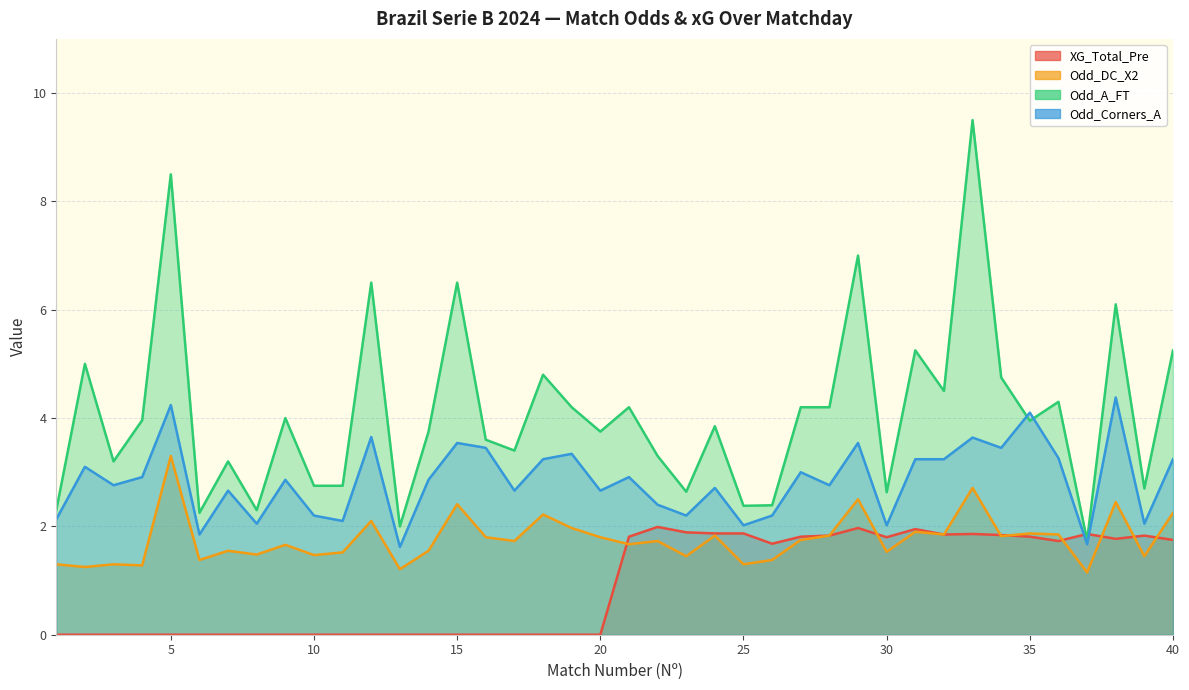

What are all the series names shown in the legend?

XG_Total_Pre, Odd_DC_X2, Odd_A_FT, Odd_Corners_A